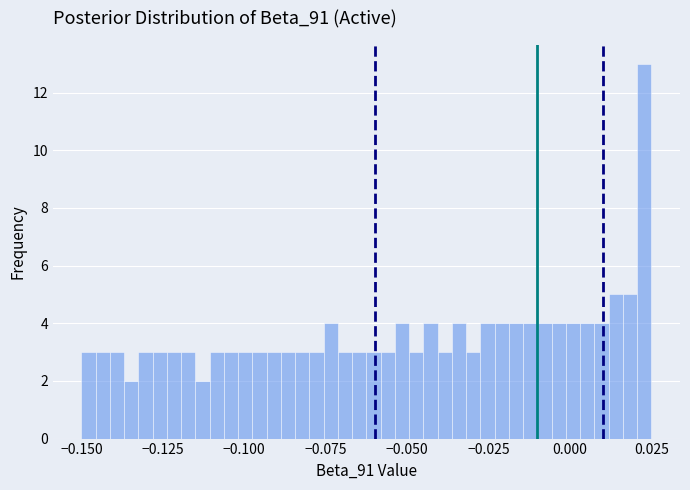

Around what value on the x-axis is the tallest bar? Give the approximate position of its centre, as read against the axis.

0.025